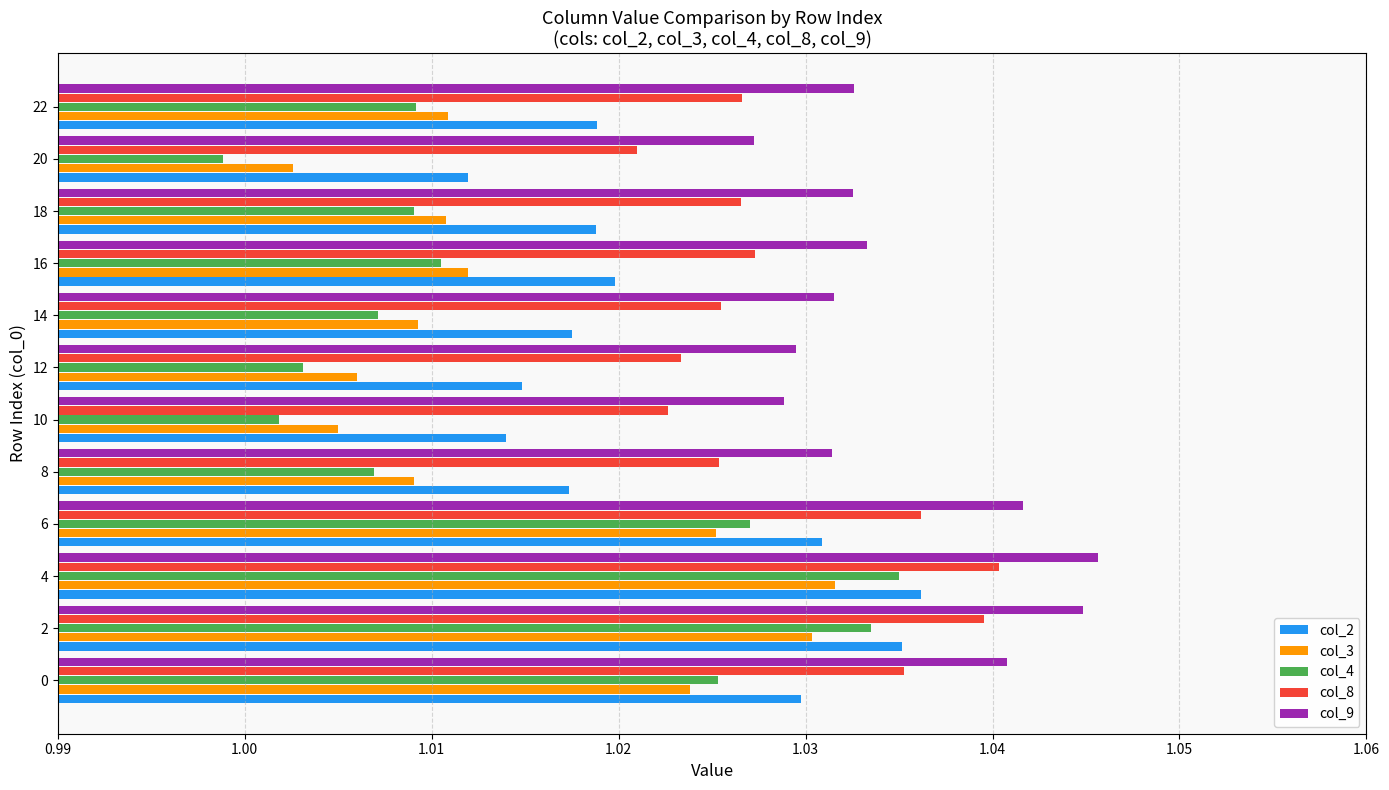

Which series has the largest total across all categories?

col_9